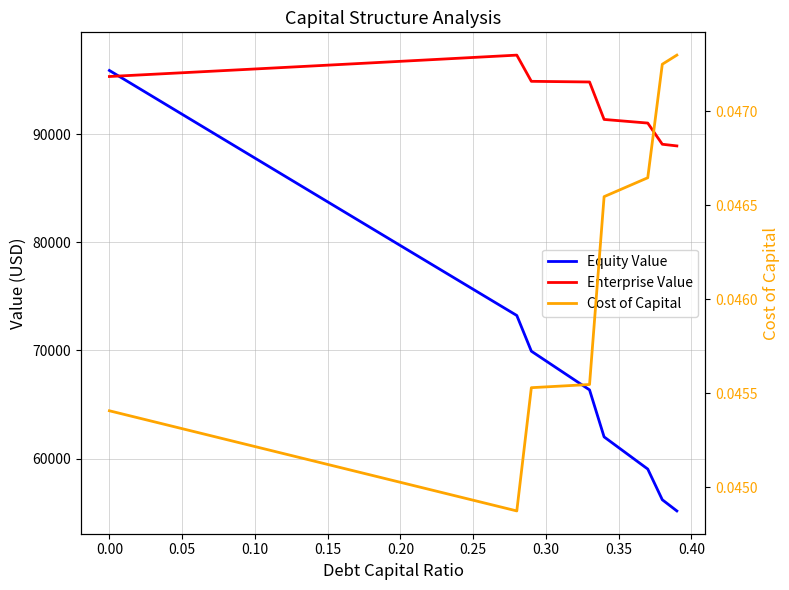

At how many categories does at least one series exceed 14105?

40